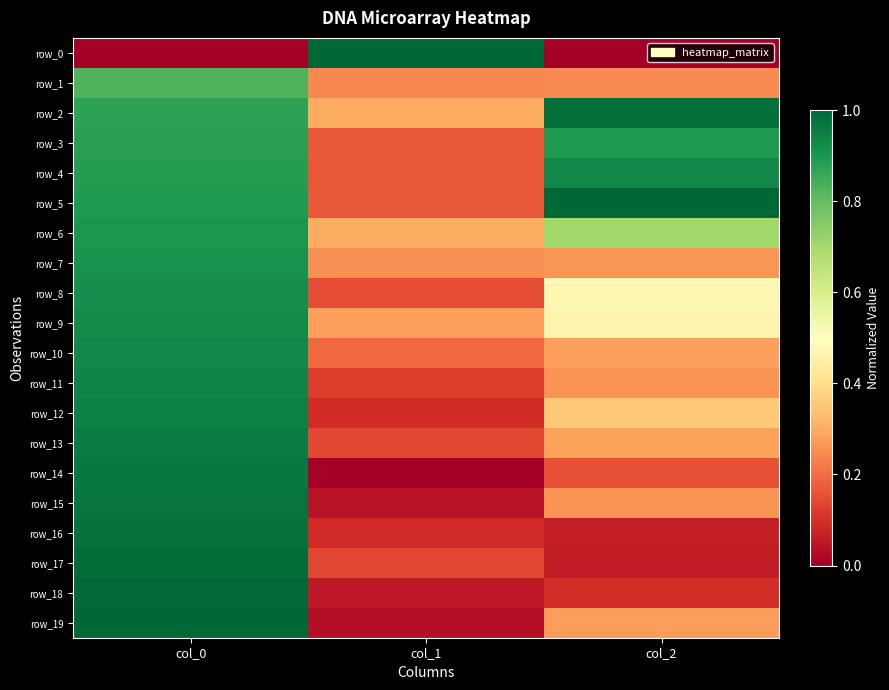

Reading left to right, transcribe all the data shown in this chart.

row_0: col_0=0.0	col_1=1.0	col_2=0.0
row_1: col_0=0.8	col_1=0.2	col_2=0.2
row_2: col_0=0.9	col_1=0.3	col_2=1.0
row_3: col_0=0.9	col_1=0.2	col_2=0.9
row_4: col_0=0.9	col_1=0.2	col_2=0.9
row_5: col_0=0.9	col_1=0.2	col_2=1.0
row_6: col_0=0.9	col_1=0.3	col_2=0.7
row_7: col_0=0.9	col_1=0.3	col_2=0.3
row_8: col_0=0.9	col_1=0.2	col_2=0.5
row_9: col_0=0.9	col_1=0.3	col_2=0.5
row_10: col_0=0.9	col_1=0.2	col_2=0.3
row_11: col_0=0.9	col_1=0.1	col_2=0.3
row_12: col_0=0.9	col_1=0.1	col_2=0.4
row_13: col_0=1.0	col_1=0.1	col_2=0.3
row_14: col_0=1.0	col_1=0.0	col_2=0.2
row_15: col_0=1.0	col_1=0.0	col_2=0.3
row_16: col_0=1.0	col_1=0.1	col_2=0.1
row_17: col_0=1.0	col_1=0.1	col_2=0.1
row_18: col_0=1.0	col_1=0.1	col_2=0.1
row_19: col_0=1.0	col_1=0.0	col_2=0.3